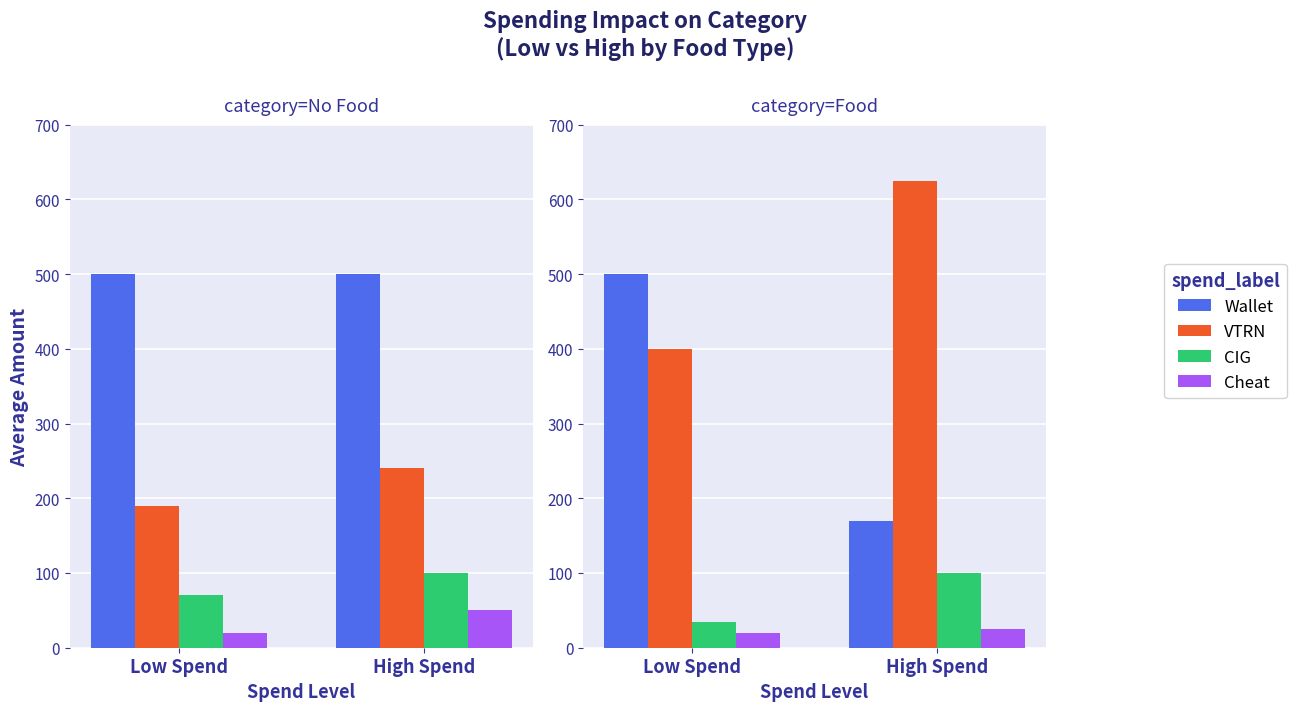

What is the sum of the Cheat values at High Spend and Low Spend?

45